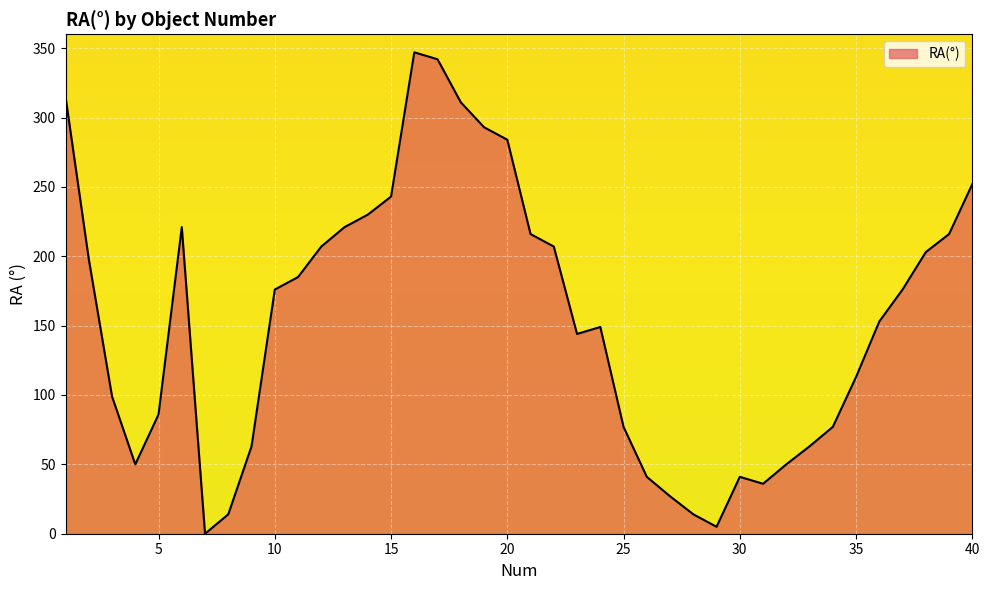

What is the greatest value displayed?

347